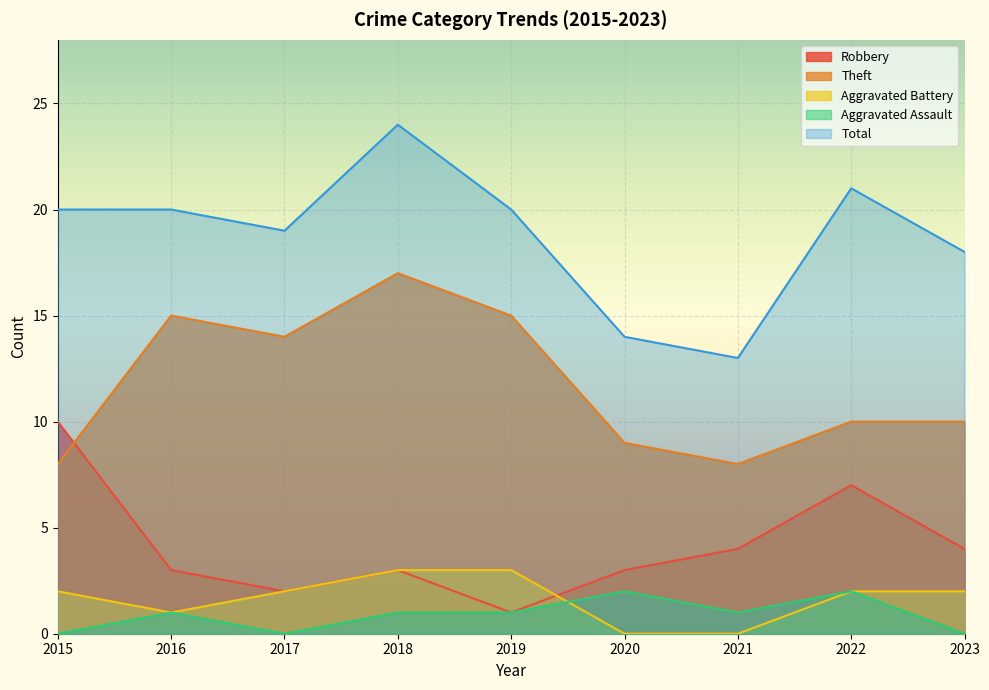

How many series are shown in this chart?

5